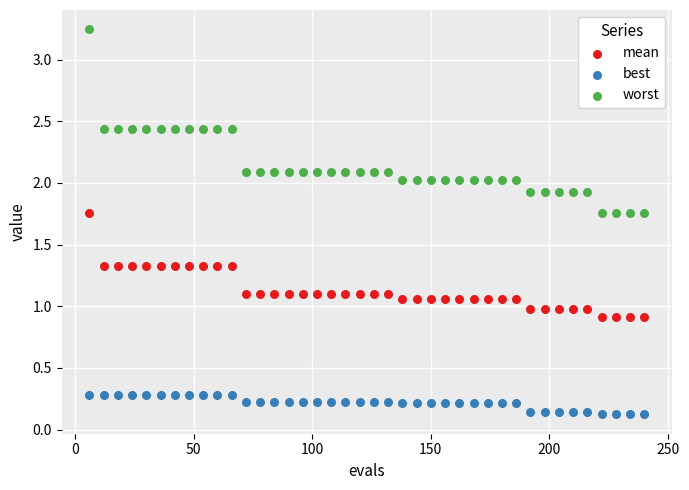

Across all data points, what is the range of Y values (max minus min)?

3.1